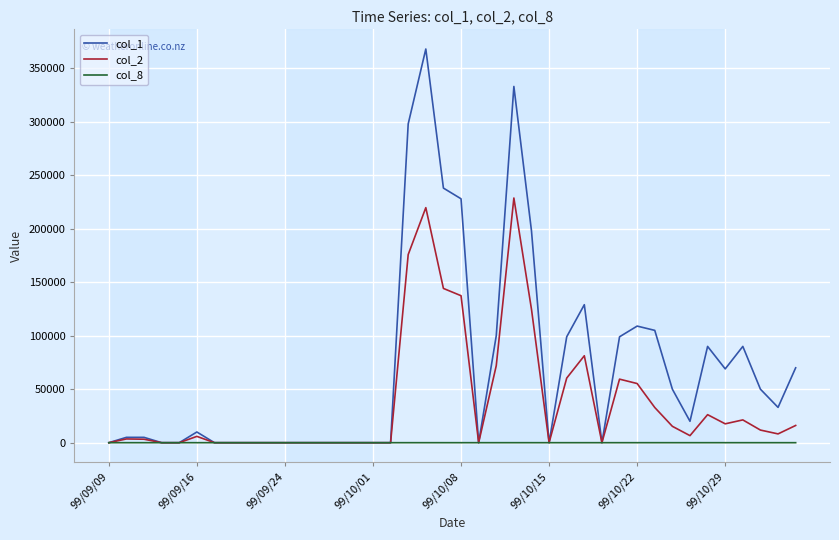

Which series has the widest spread of values?

col_1